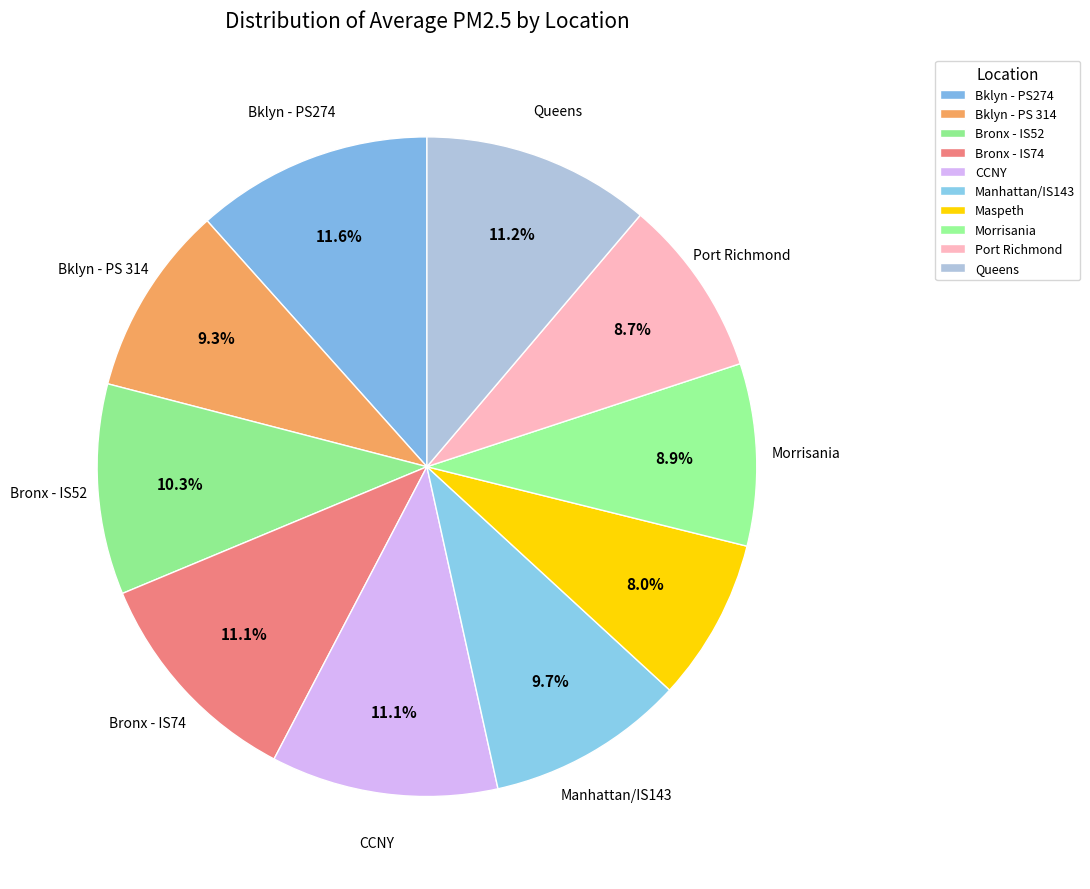

To the nearest percent, what is the combined percentage of Maspeth and Bklyn - PS 314?

17%